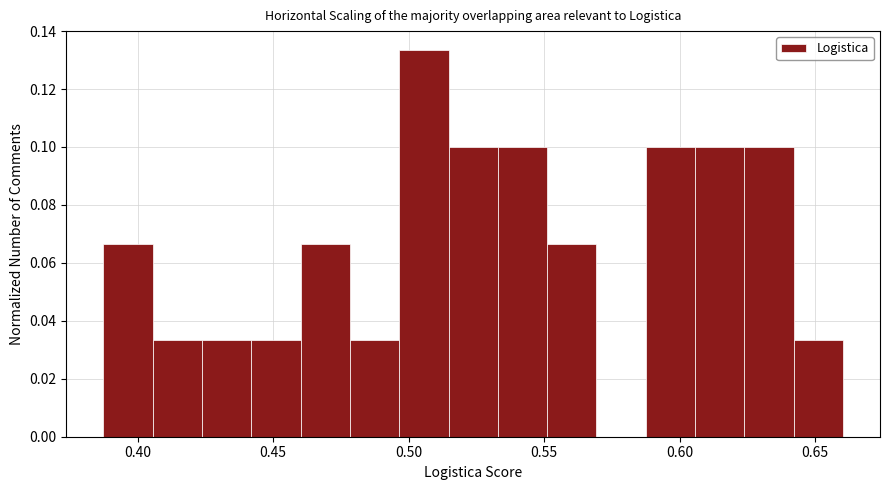

Around what value on the x-axis is the tallest bar? Give the approximate position of its centre, as read against the axis.

0.505